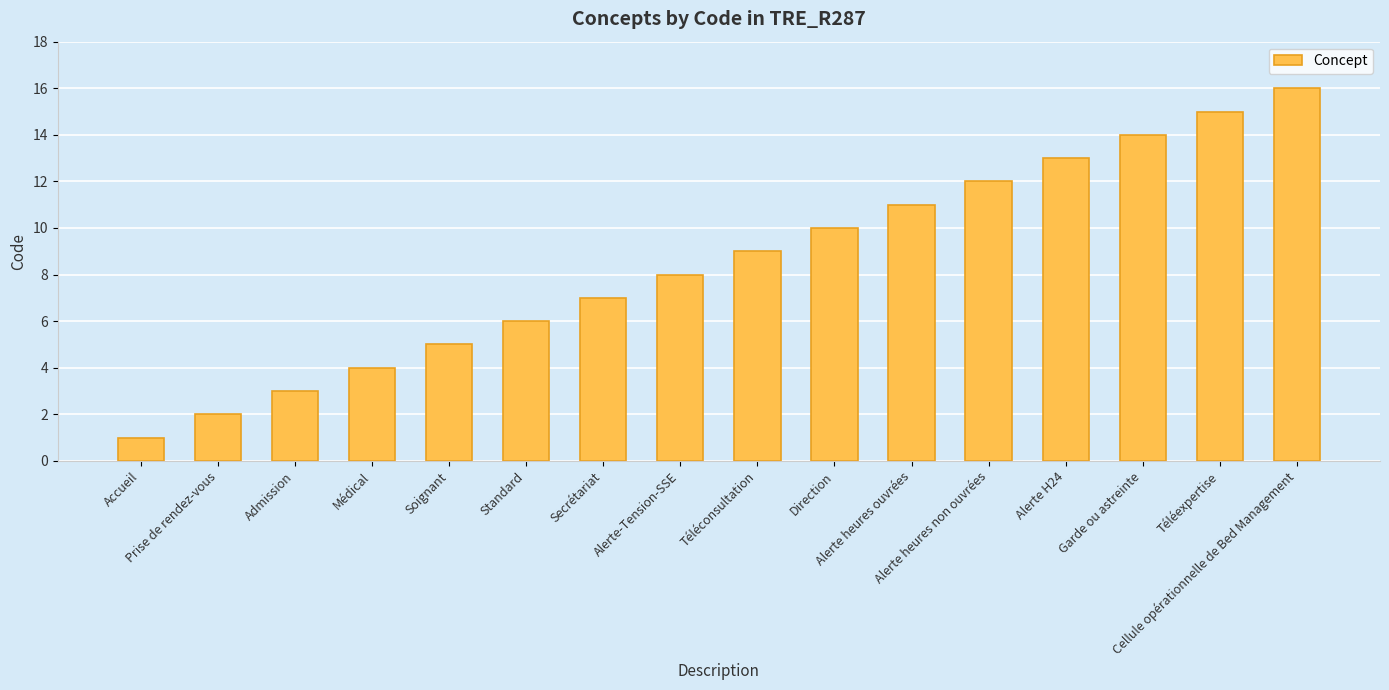

Reading right to left, what are all the values shown in this chart?

16	15	14	13	12	11	10	9	8	7	6	5	4	3	2	1